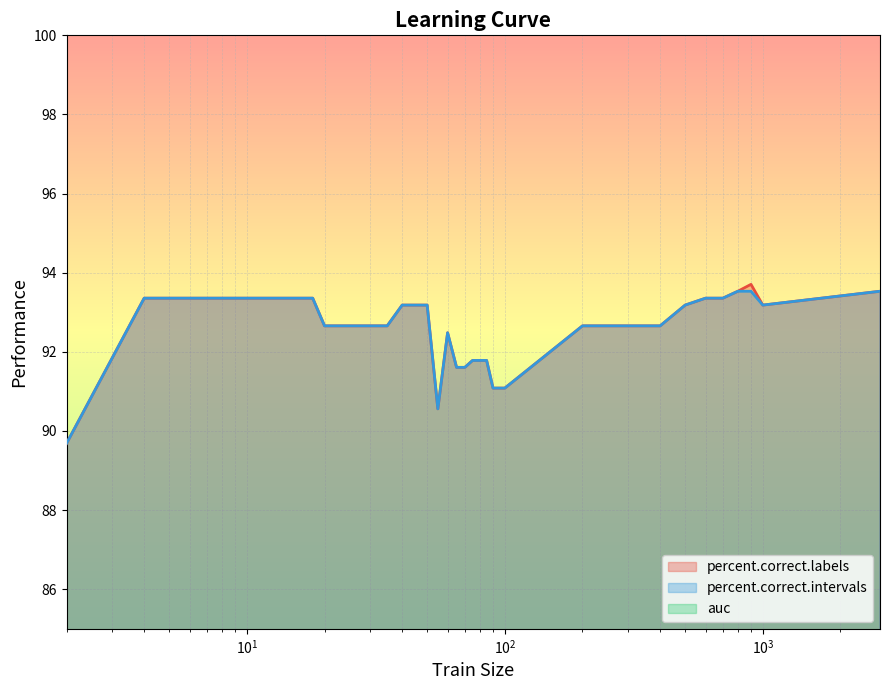

What is the difference between the second highest and minimum values in the percent.correct.labels series?

3.8